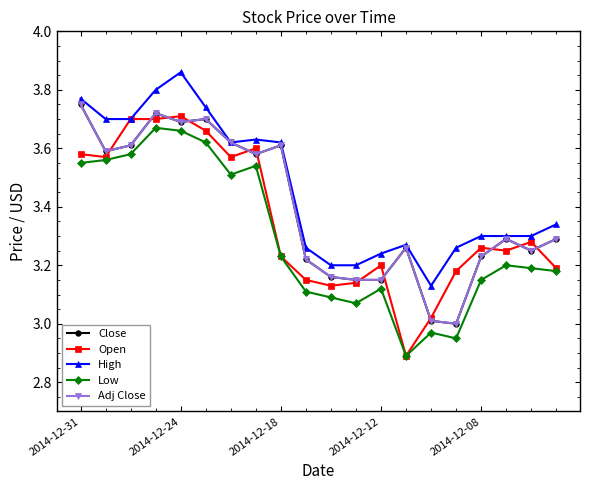

At how many categories does at least one series exceed 3?

20